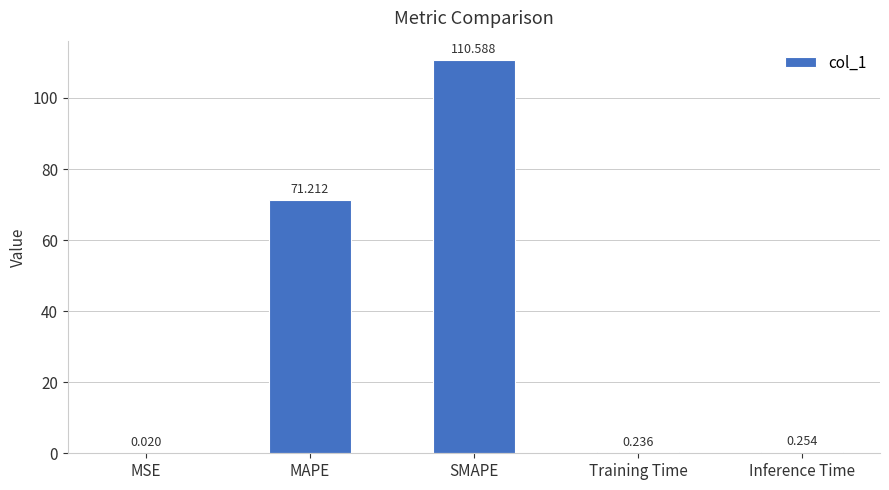

At which label is the value closest to 55?

MAPE